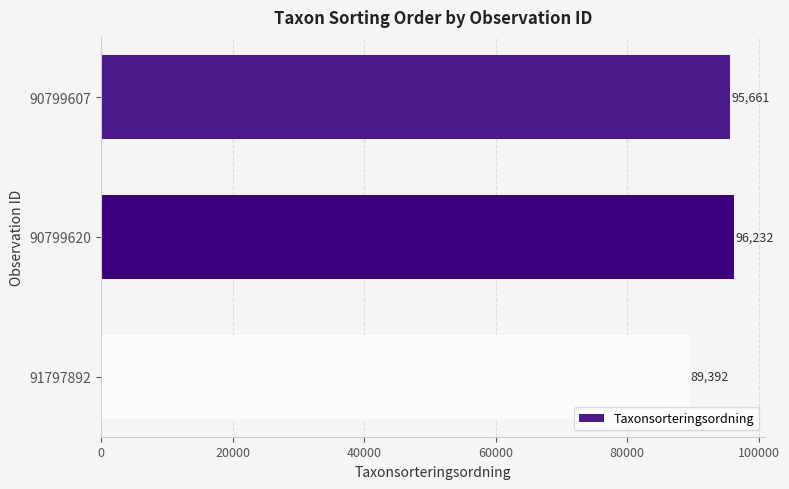

Rank the categories by value from highest to lowest.

90799620, 90799607, 91797892